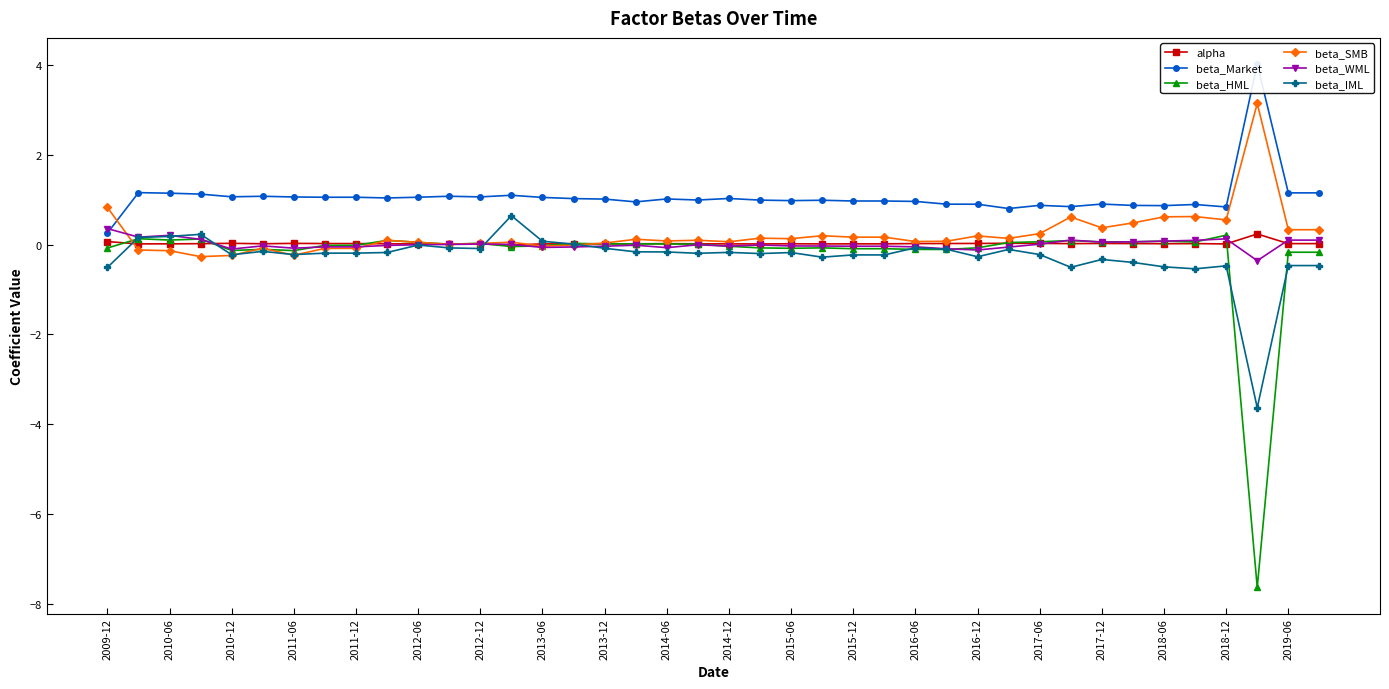

How many values in the beta_WML series are below 0?

24